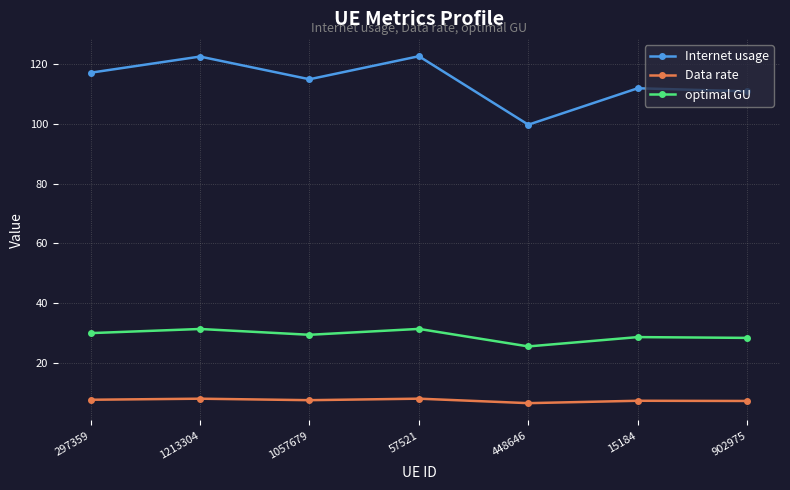

Rank the series by their average value, from lowest to highest.

Data rate, optimal GU, Internet usage